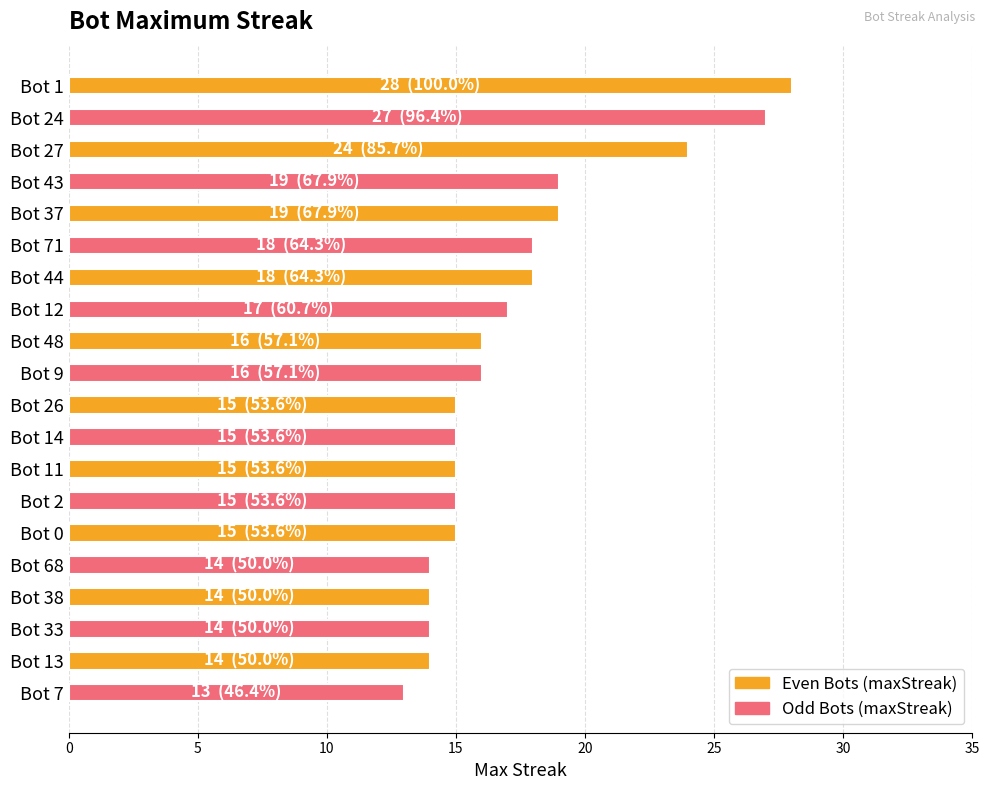

What is the sum of all values?

346